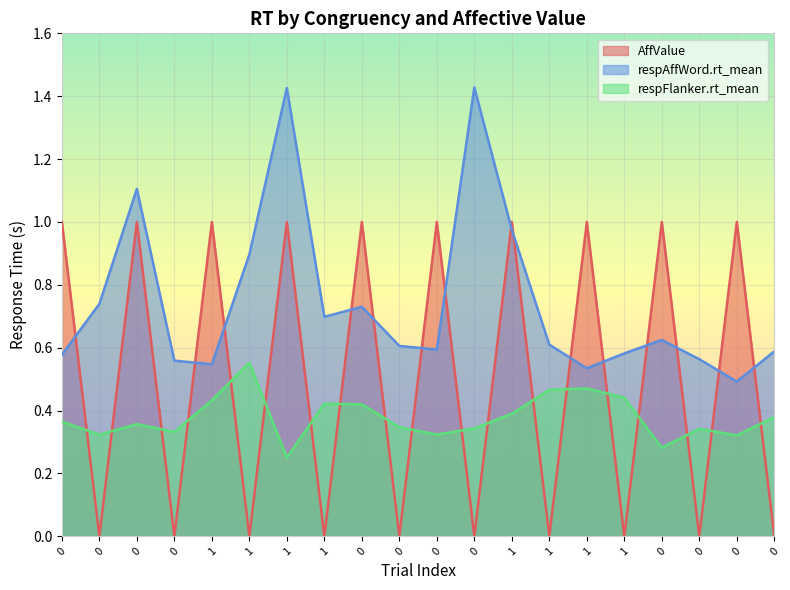

Reading left to right, what are all the values shown in this chart?

AffValue: 0=1.0	0=0.0	0=1.0	0=0.0	1=1.0	1=0.0	1=1.0	1=0.0	0=1.0	0=0.0	0=1.0	0=0.0	1=1.0	1=0.0	1=1.0	1=0.0	0=1.0	0=0.0	0=1.0	0=0.0
respAffWord.rt_mean: 0=0.6	0=0.7	0=1.1	0=0.6	1=0.5	1=0.9	1=1.4	1=0.7	0=0.7	0=0.6	0=0.6	0=1.4	1=1.0	1=0.6	1=0.5	1=0.6	0=0.6	0=0.6	0=0.5	0=0.6
respFlanker.rt_mean: 0=0.4	0=0.3	0=0.4	0=0.3	1=0.4	1=0.6	1=0.3	1=0.4	0=0.4	0=0.3	0=0.3	0=0.3	1=0.4	1=0.5	1=0.5	1=0.4	0=0.3	0=0.3	0=0.3	0=0.4